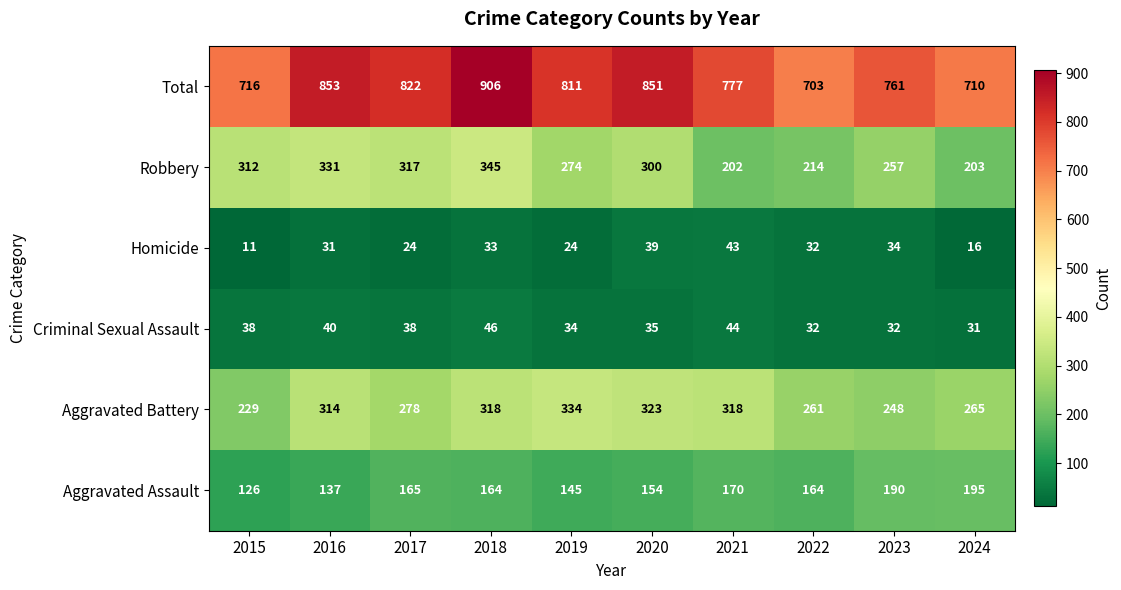

Read the Total value at 2018.

906